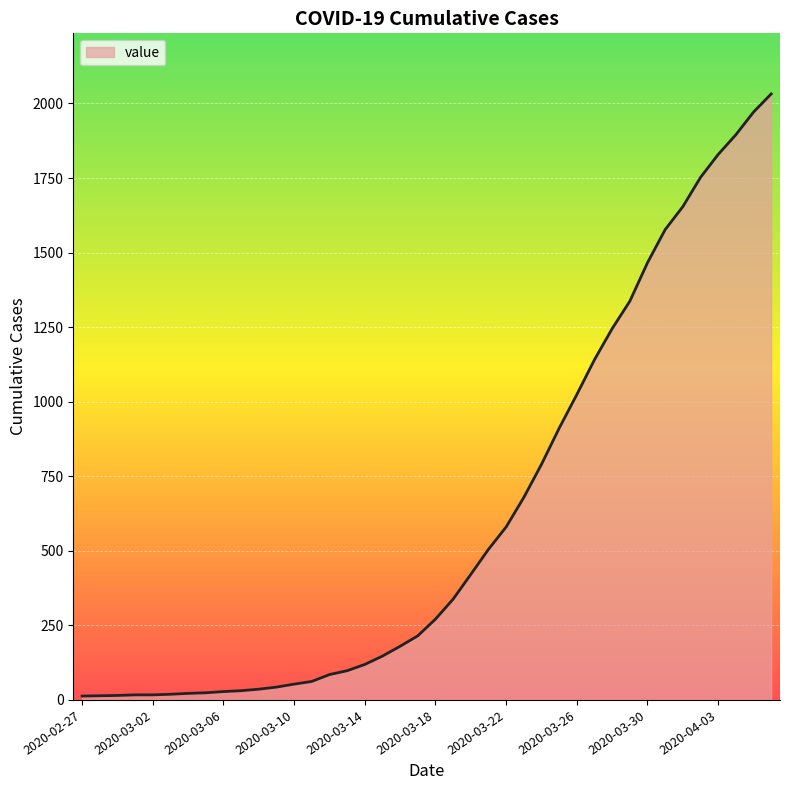

What is the difference between the maximum and minimum values?

2019